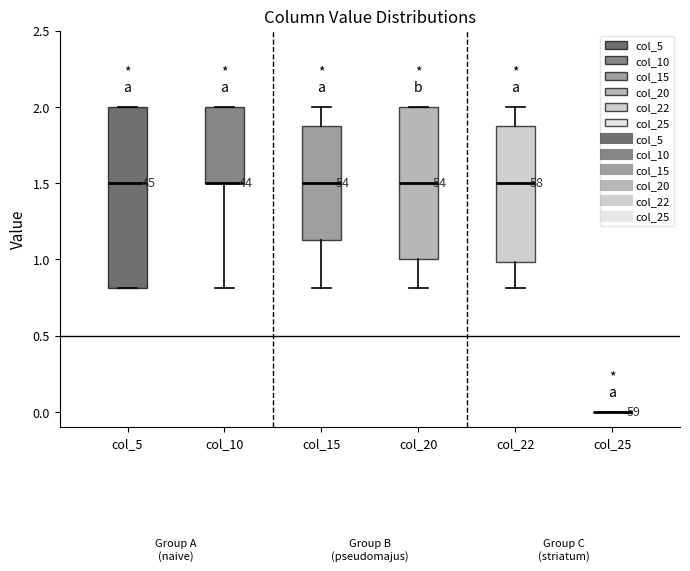

Where does the upper whisker of the box for col_22 end on the y-axis? The values are not printed on the chart, so give them approximately, as read against the axis.

2.00